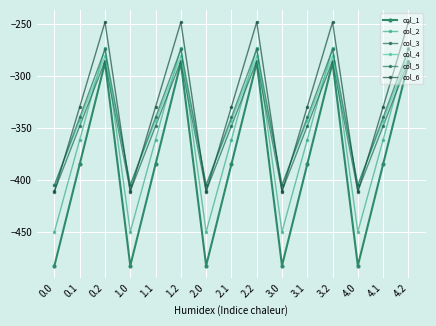

How many lines are shown in the chart?

6